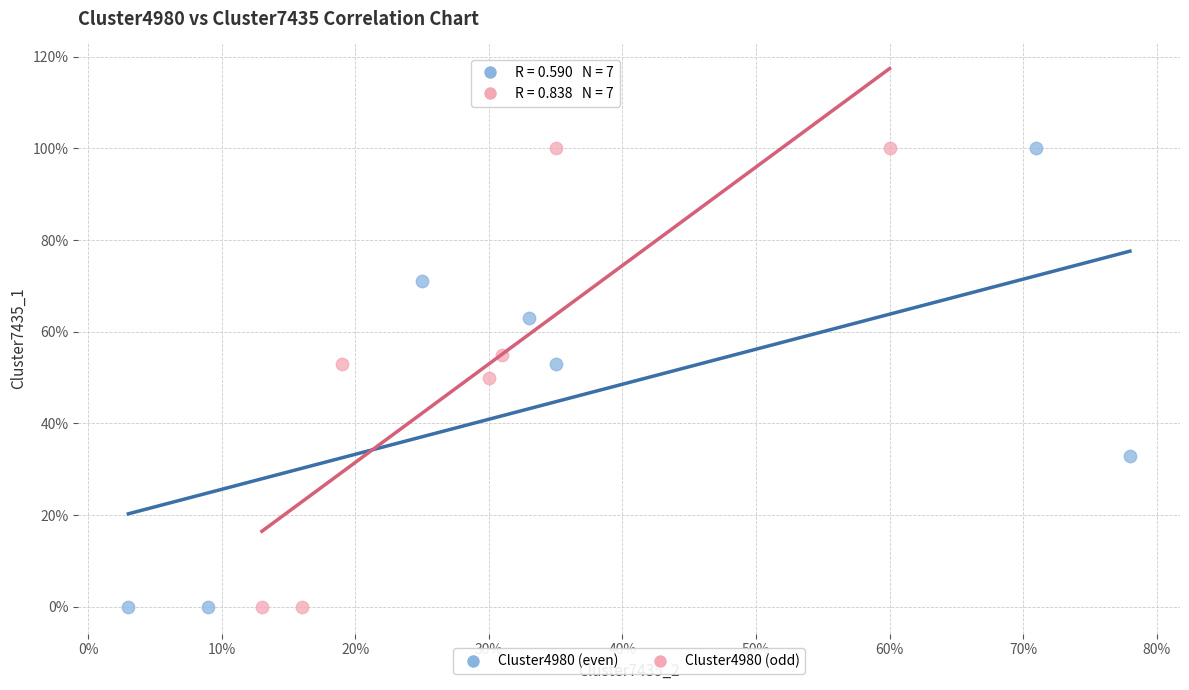

What are all the series names shown in the legend?

Cluster4980 (even), Cluster4980 (odd)